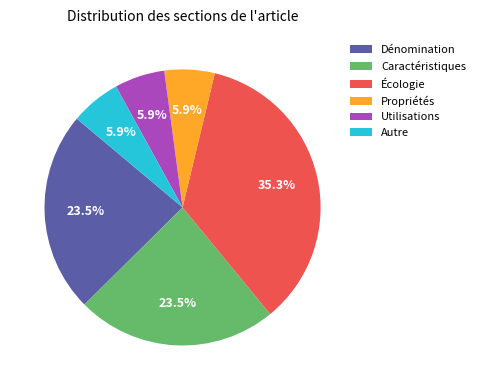

Which slice is the largest?

Écologie